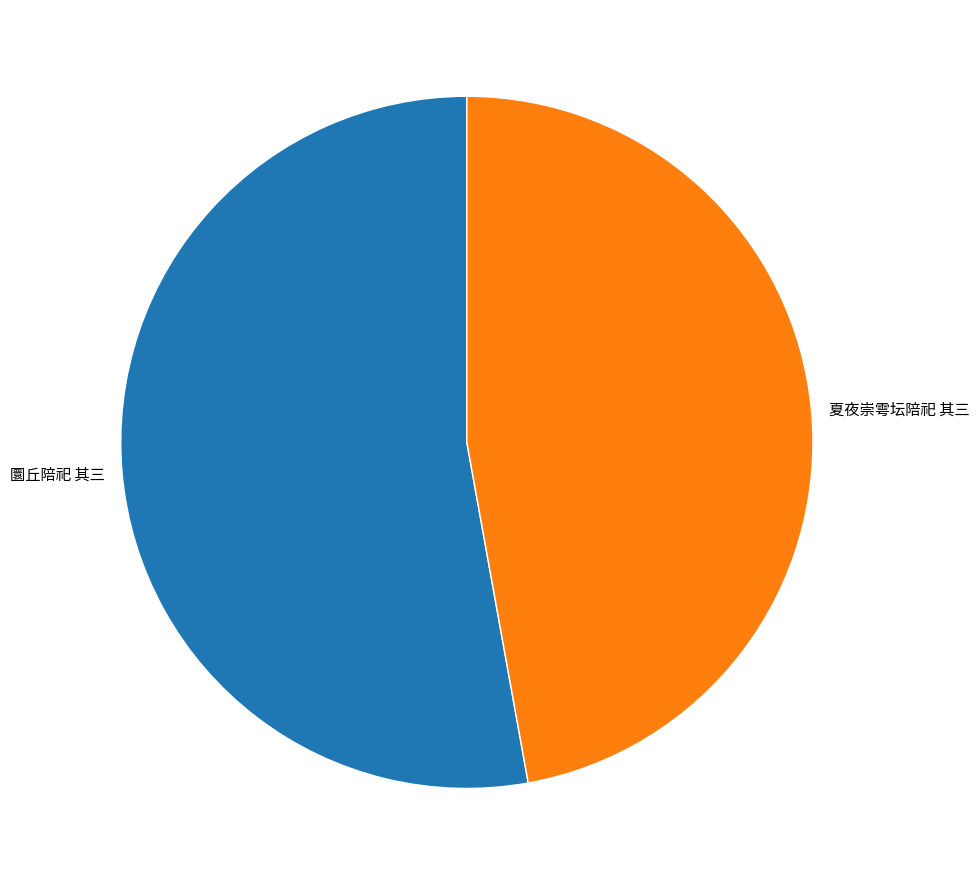

Rank the categories by value from highest to lowest.

圜丘陪祀 其三, 夏夜崇雩坛陪祀 其三